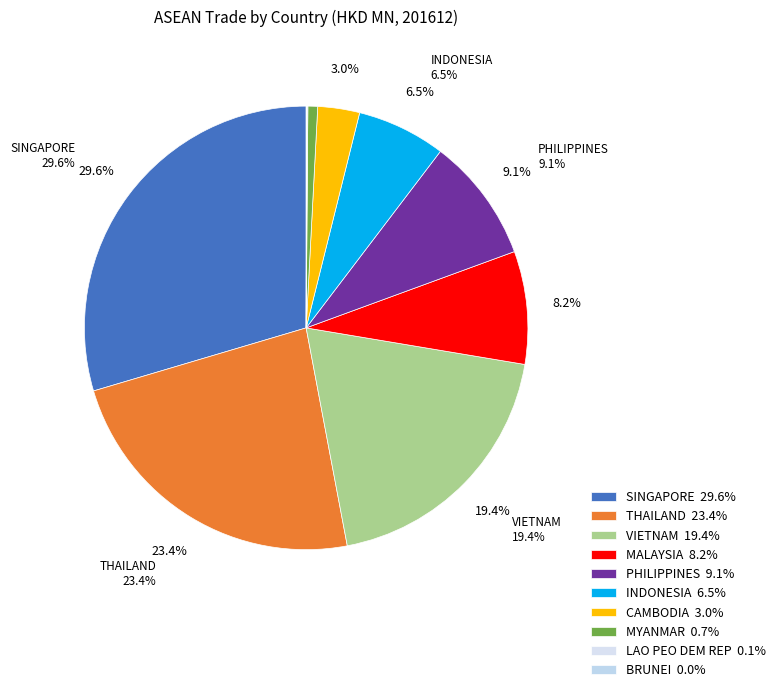

How many segments does this pie chart have?

10